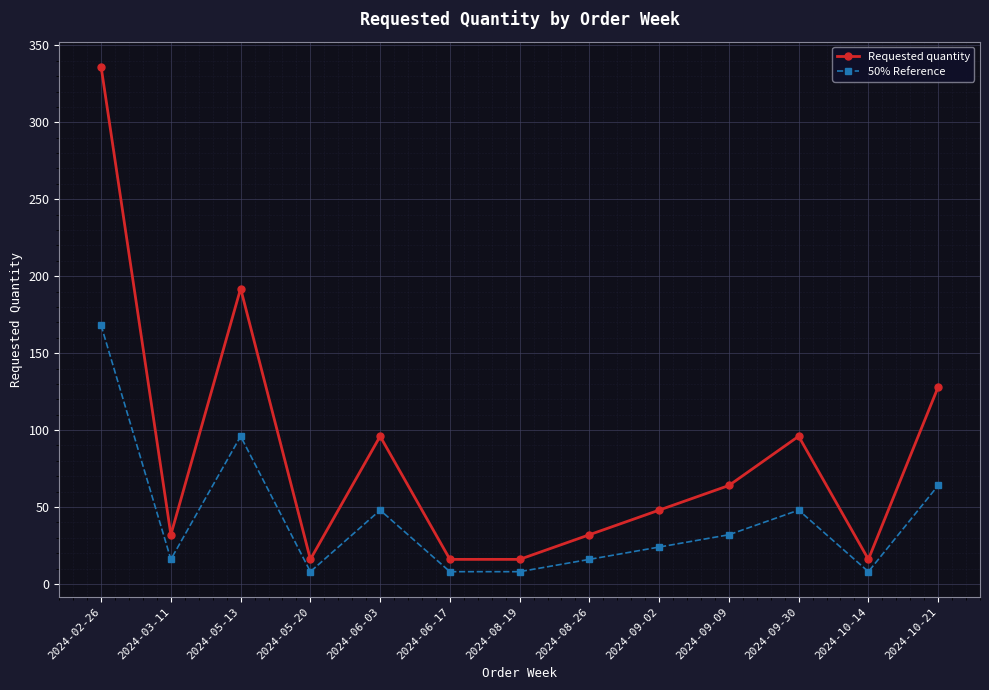

What is the label of the 3rd point from the left?

2024-05-13